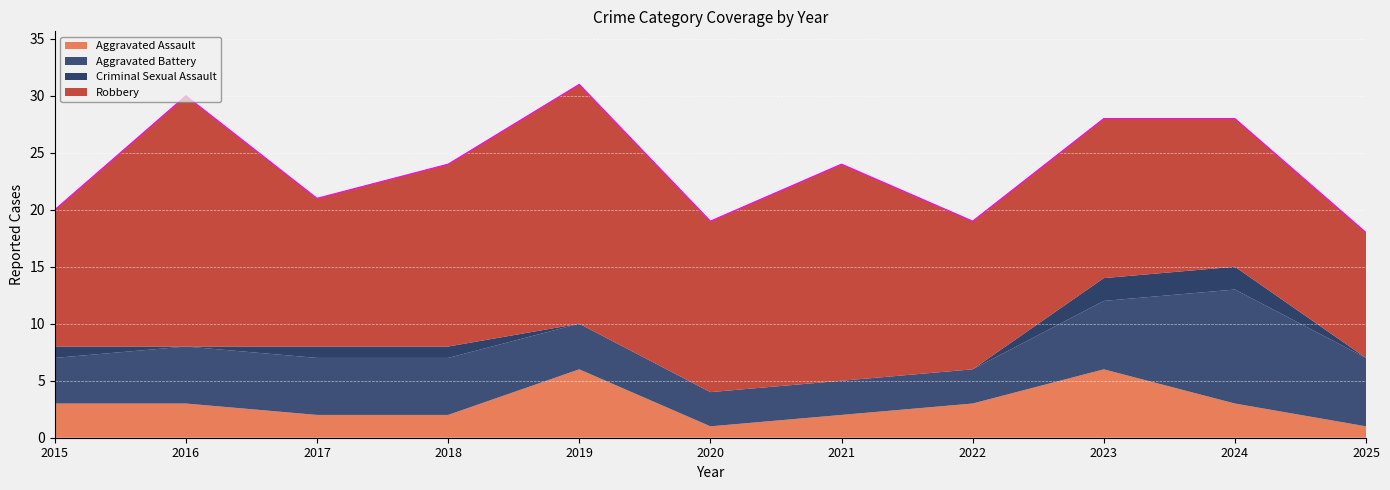

True or false: Criminal Sexual Assault and Aggravated Assault cross at least once.

False